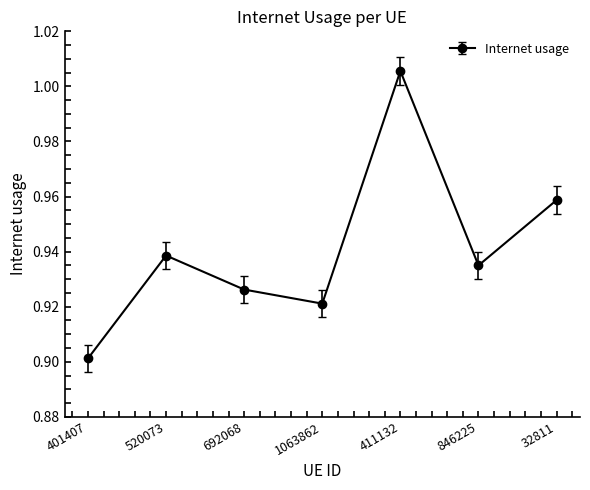

What position from the right is 846225?

2